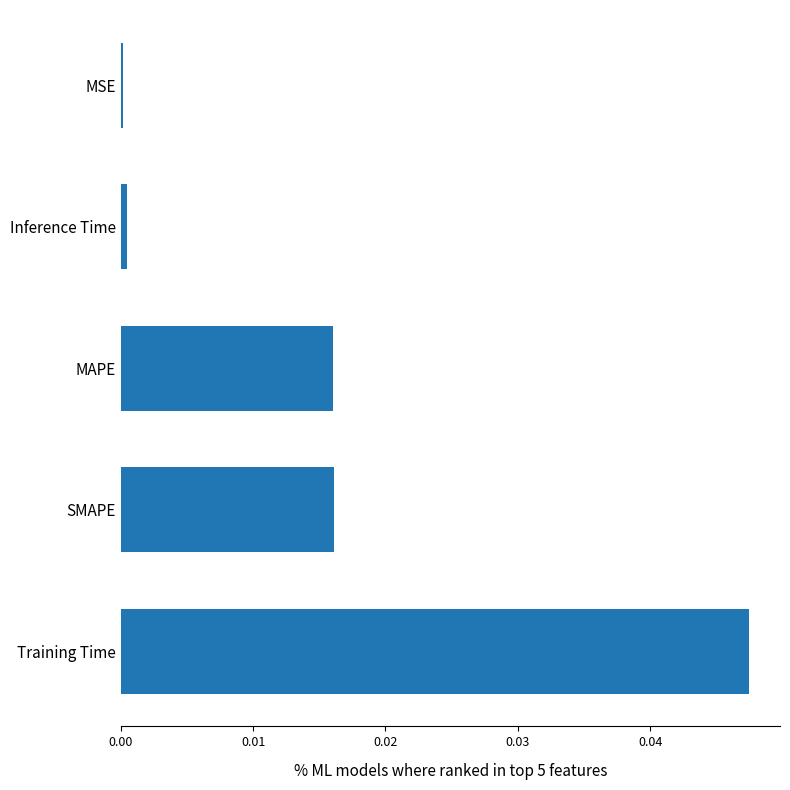

Which category has the highest value across all series?

Training Time